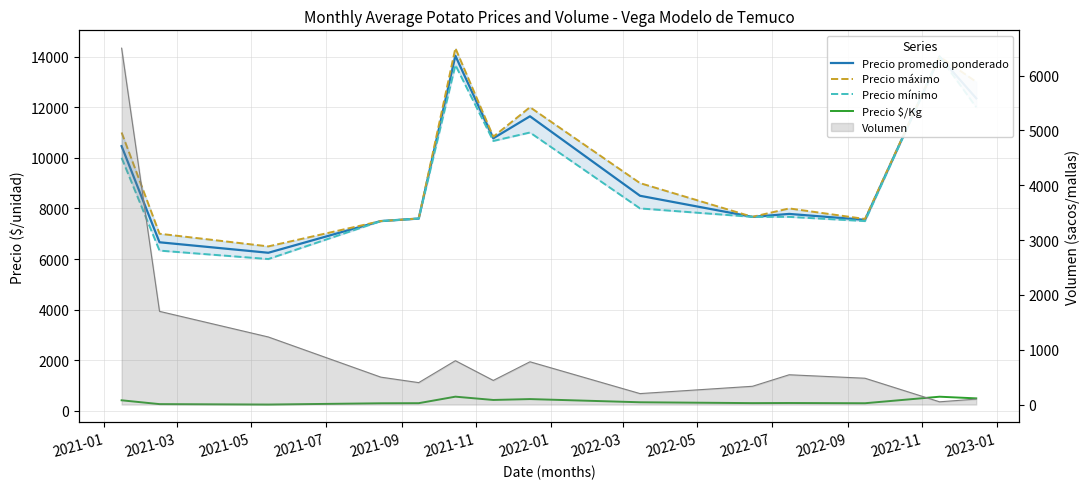

At which category does Precio promedio ponderado reach its first local peak?

2021-11